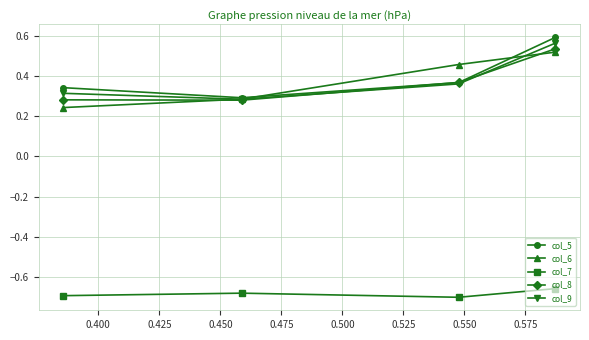

True or false: col_7 and col_8 cross at least once.

False